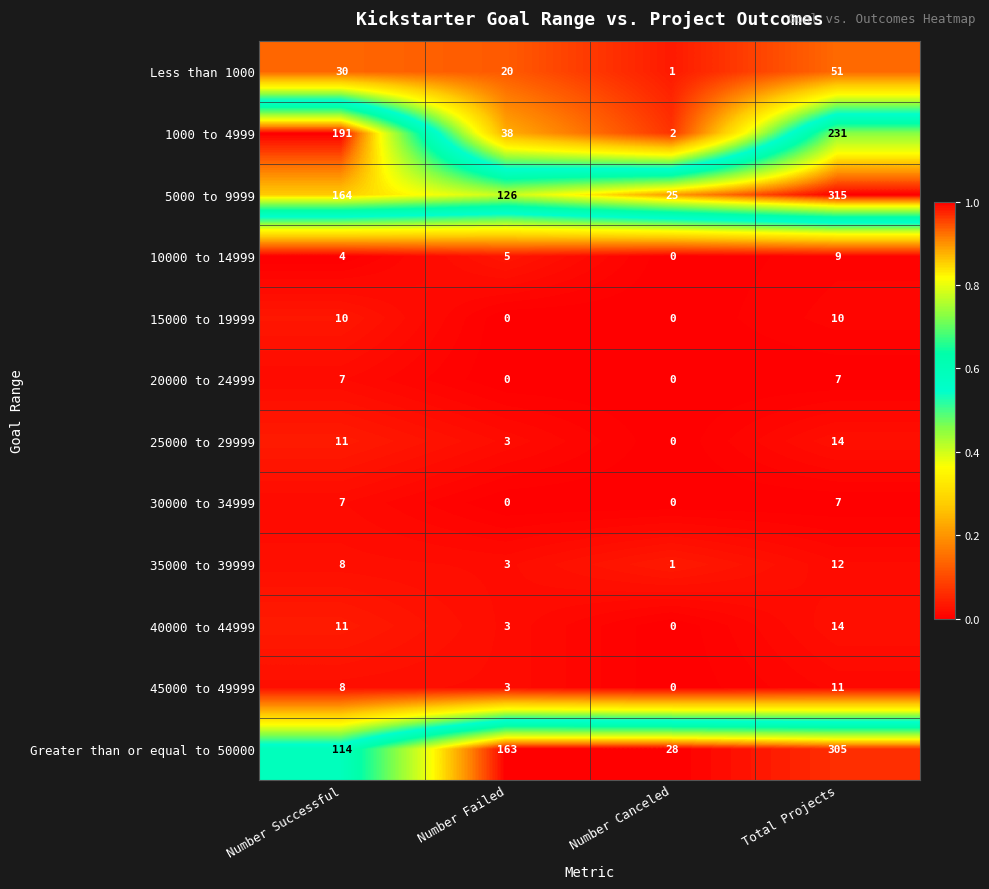

How many data points does each series have?

4